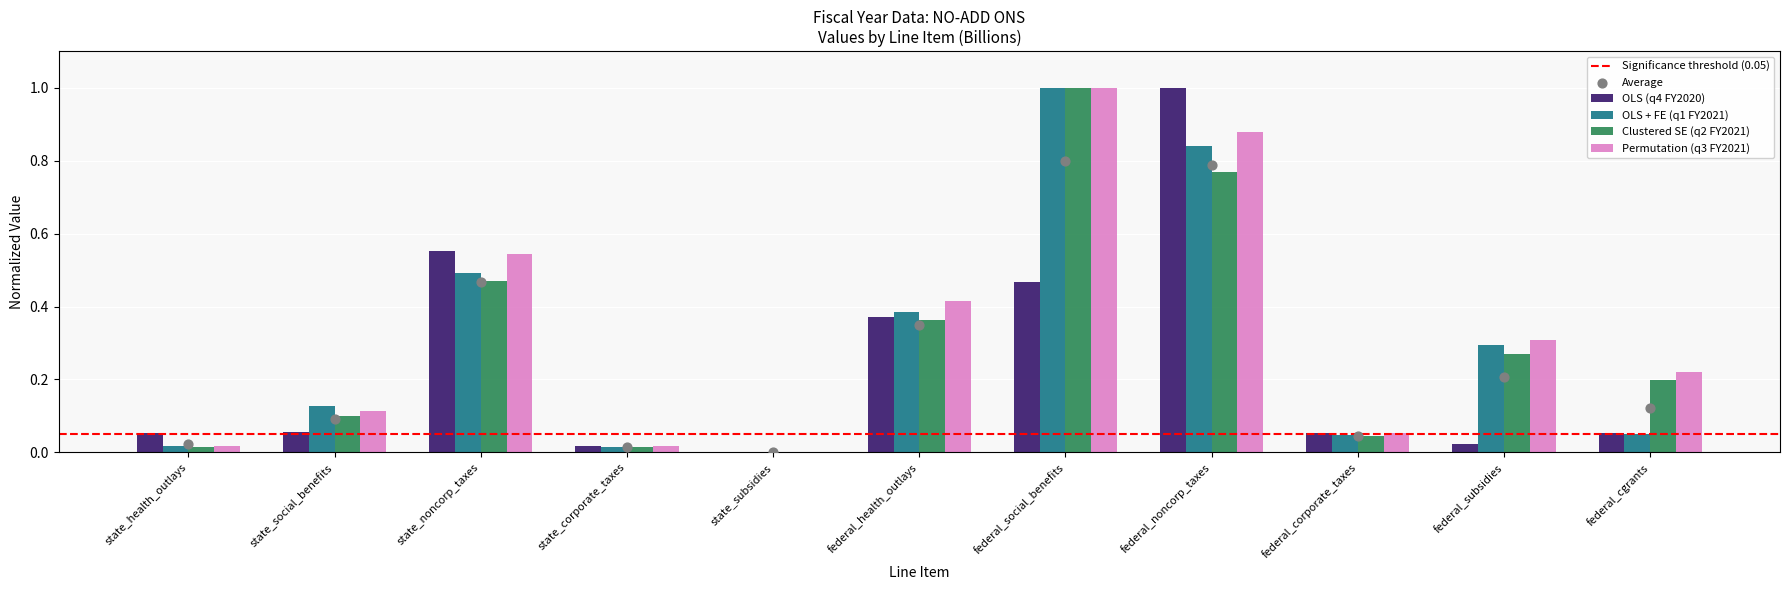

Which series contains the highest Y value?

OLS (q4 FY2020)